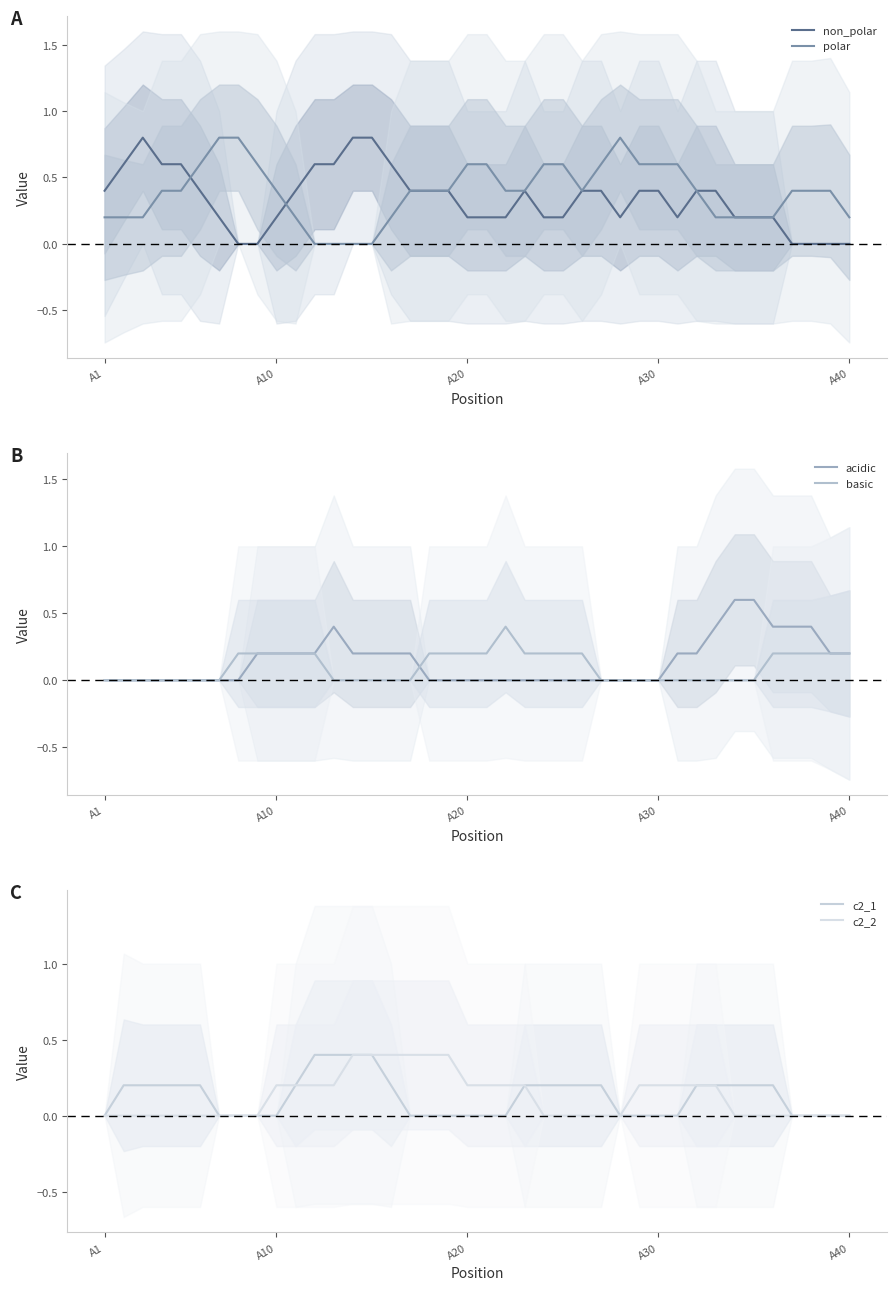

Which series has the widest spread of values?

non_polar